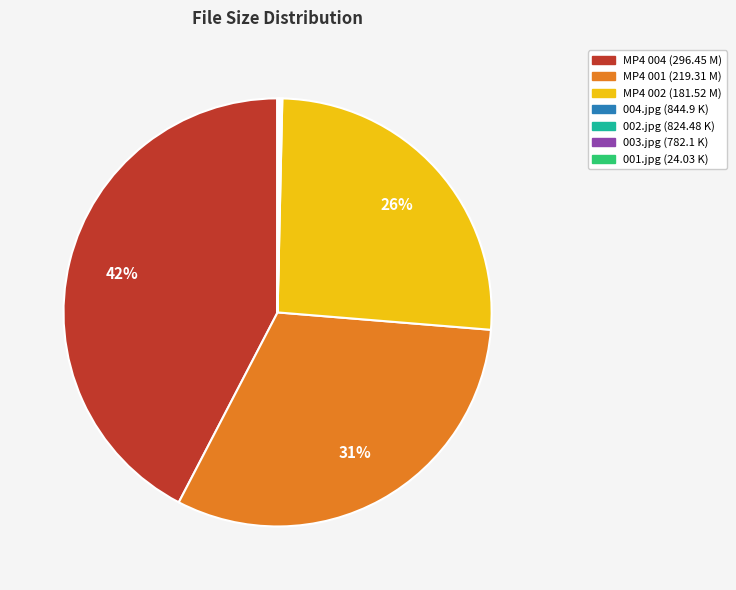

Is there any slice that represents more than half of the pie?

No